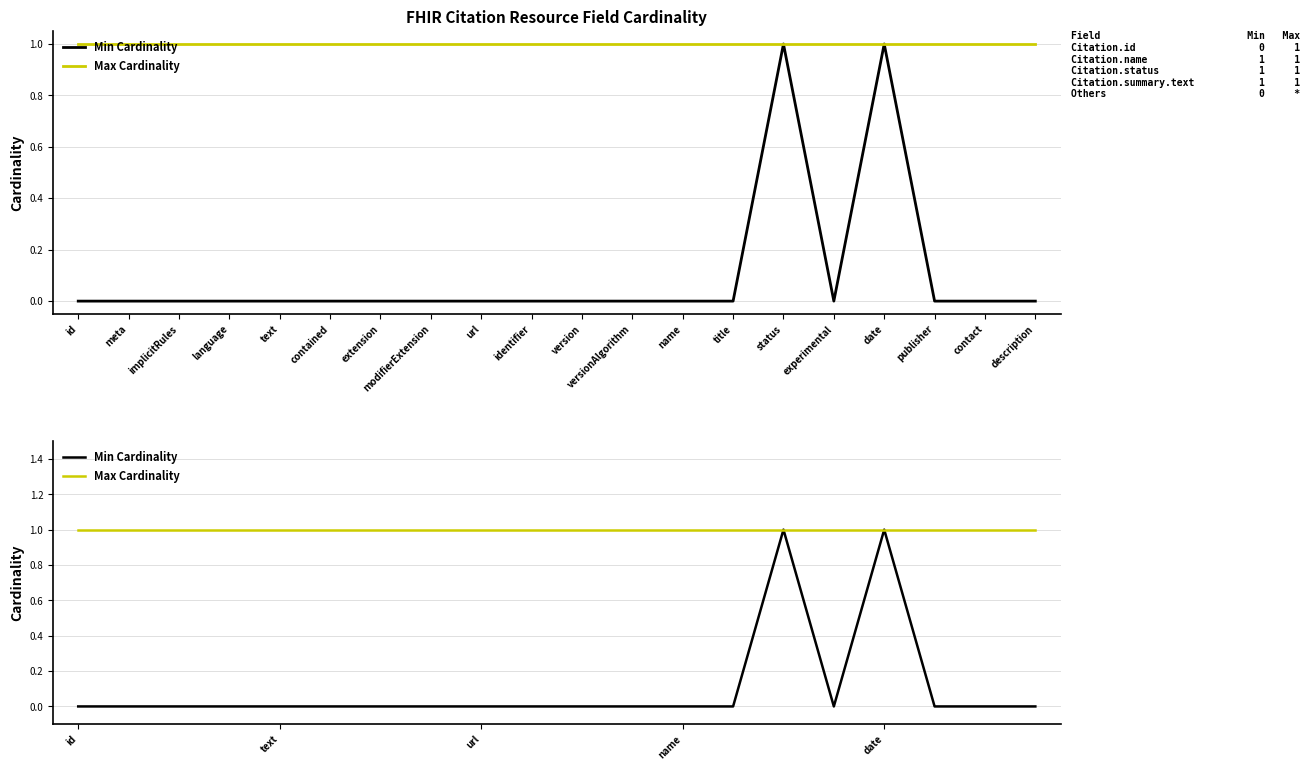

The Max Cardinality series shows 1 at contained. True or false?

False